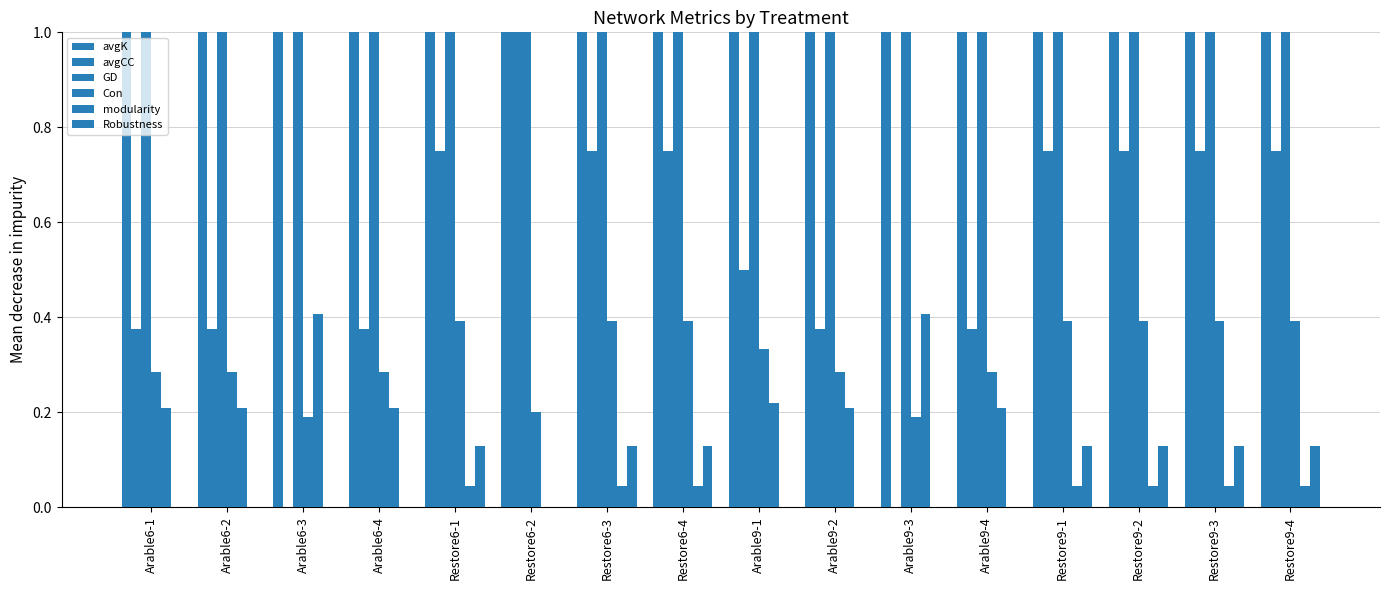

The avgCC series shows 0.8 at Arable9-1. True or false?

False